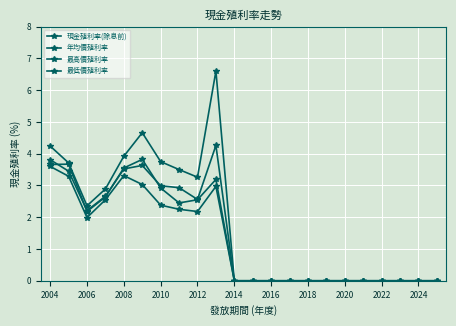

True or false: 最低價殖利率 and 現金殖利率(除息前) intersect in this chart.

False